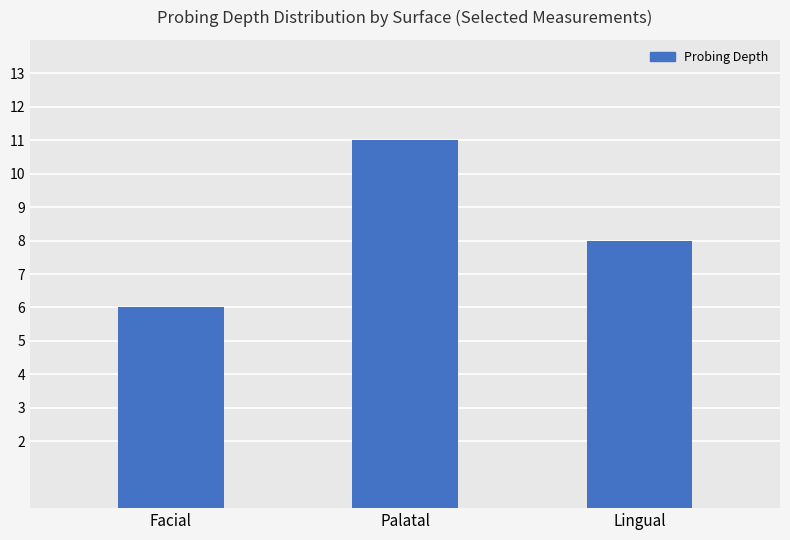

What is the change in value from Facial to Palatal?

+5